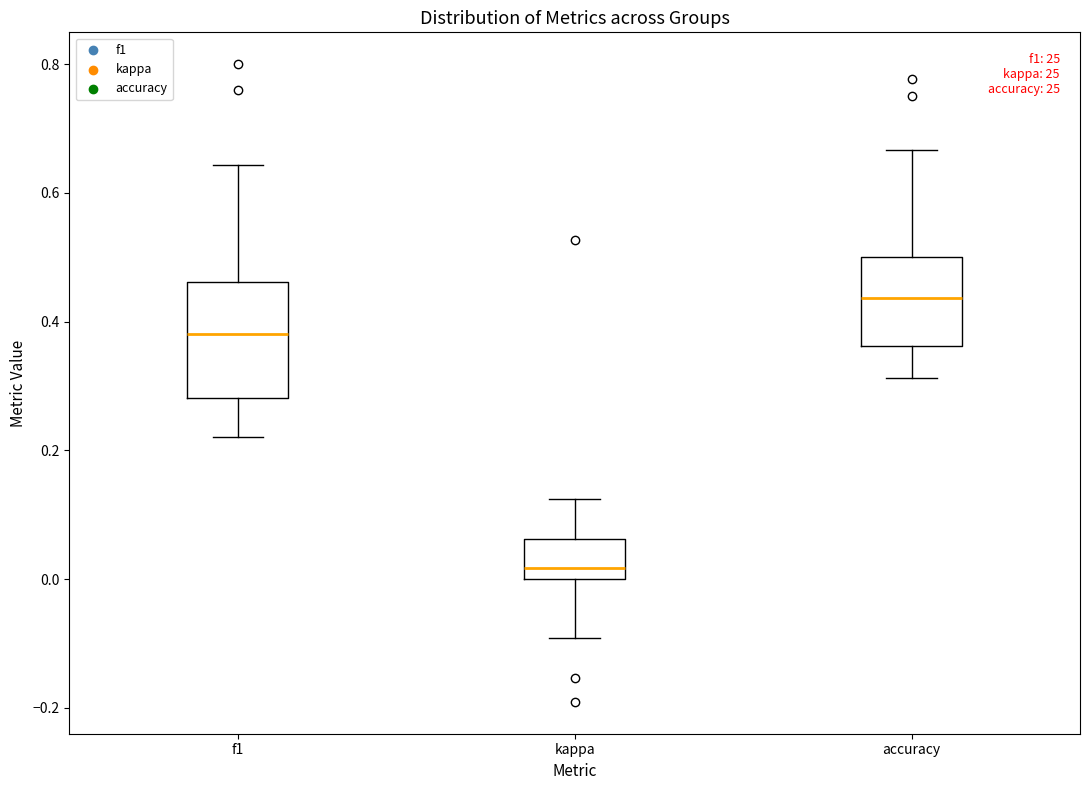

Which box is the tallest, from its lower edge to its upper edge?

f1